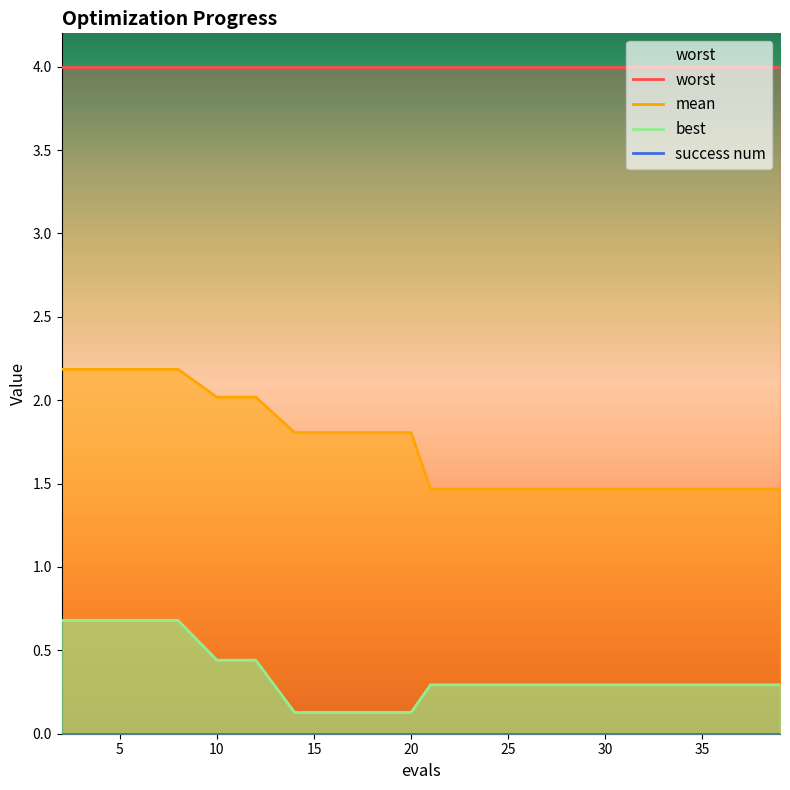

What is the value of the mean point at the 15th from the left?

1.5